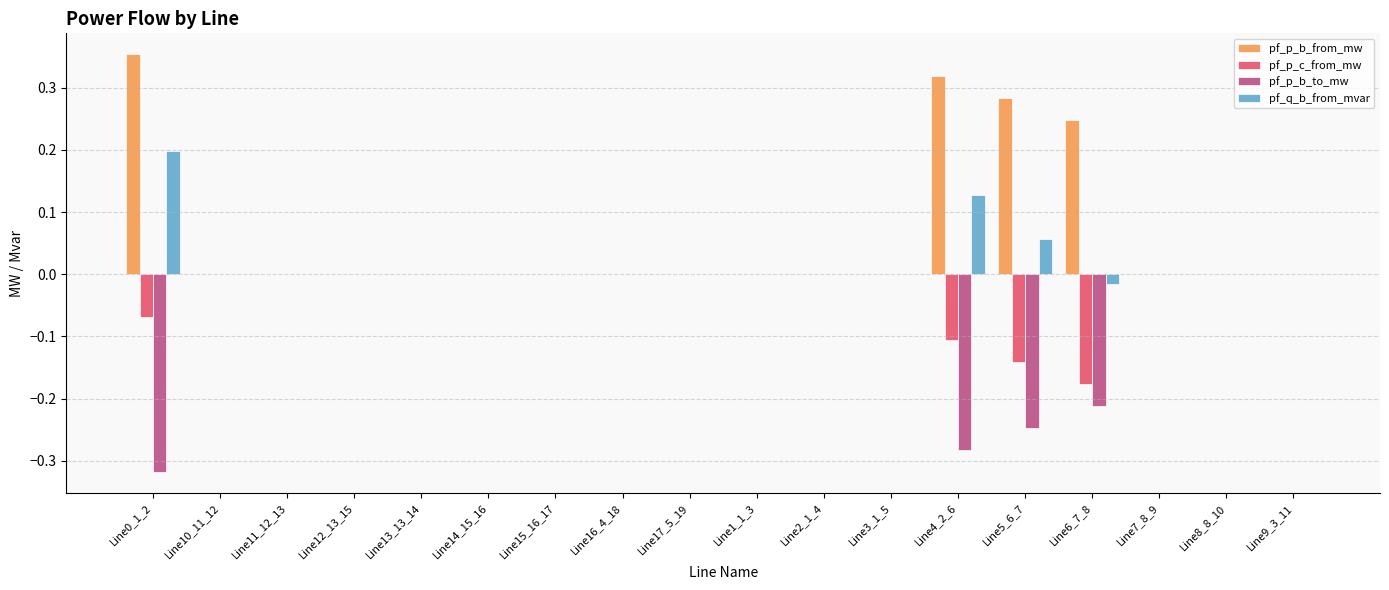

Is it true that pf_q_b_from_mvar equals -0.1 at Line2_1_4?

False